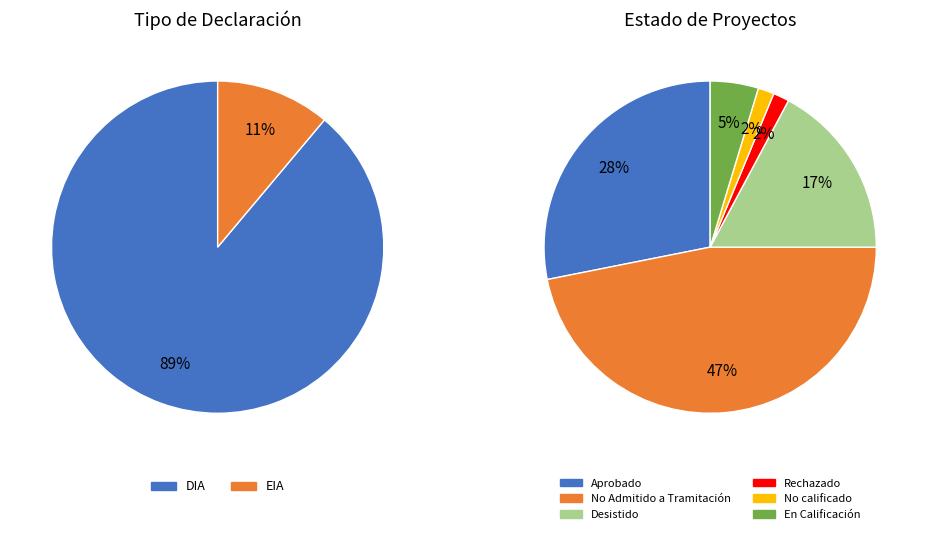

Which category accounts for the majority?

DIA